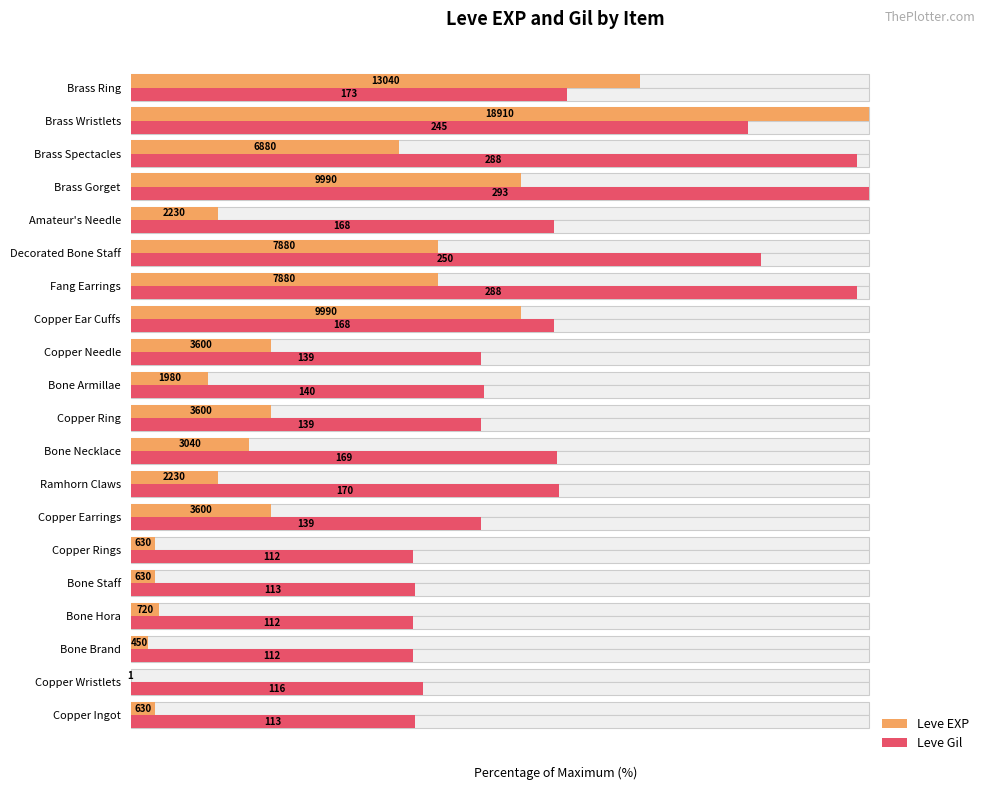

Which series has the largest total across all categories?

Leve Gil